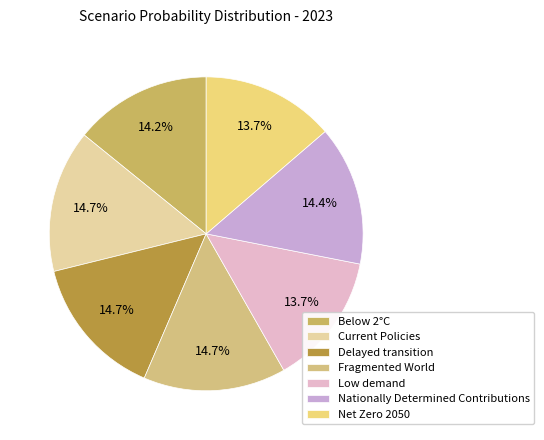

How many slices are in this pie chart?

7